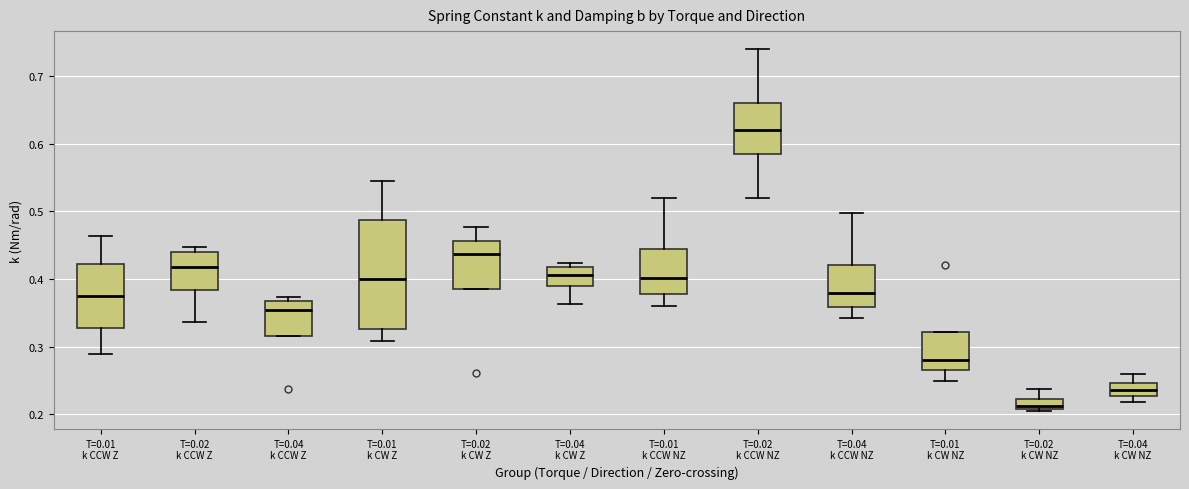

Where is the upper edge of the box for T=0.02 k CW NZ on the y-axis? The values are not printed on the chart, so give them approximately, as read against the axis.

0.22